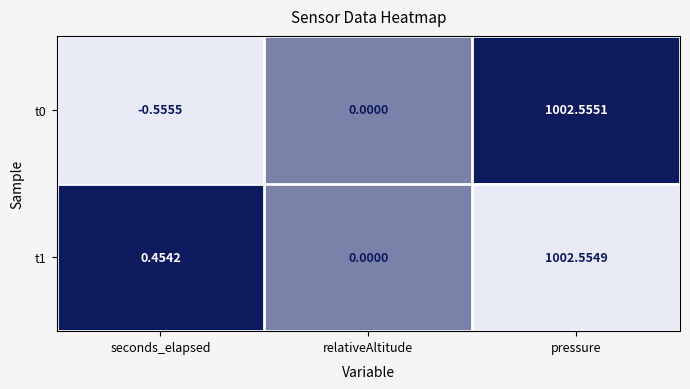

List the labels in order of t0 value, smallest first.

seconds_elapsed, relativeAltitude, pressure